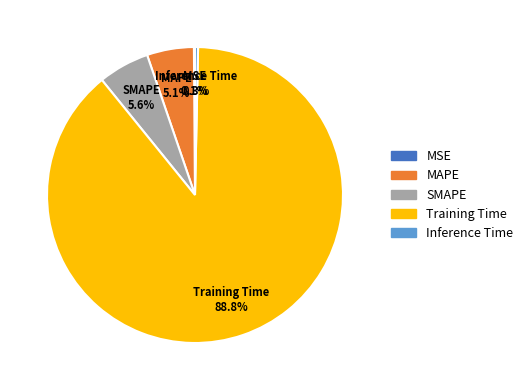

What is the largest slice in the pie chart?

Training Time